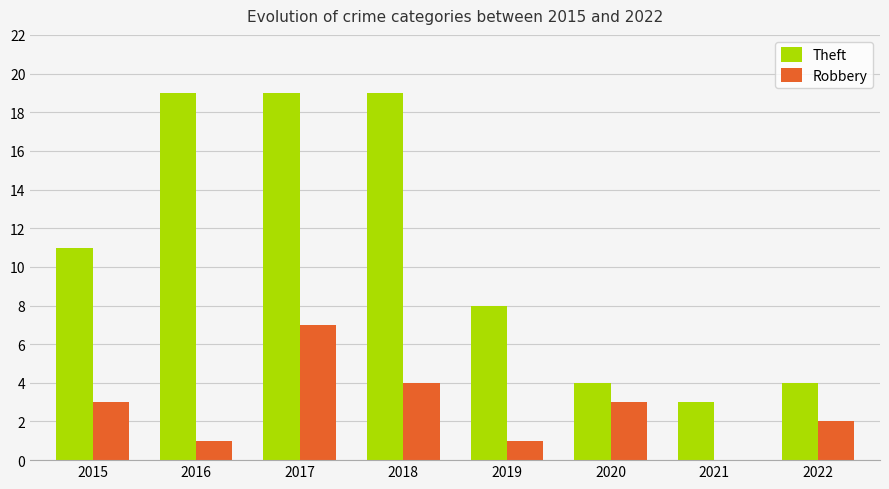

What is the sum of the Robbery values at 2018 and 2015?

7